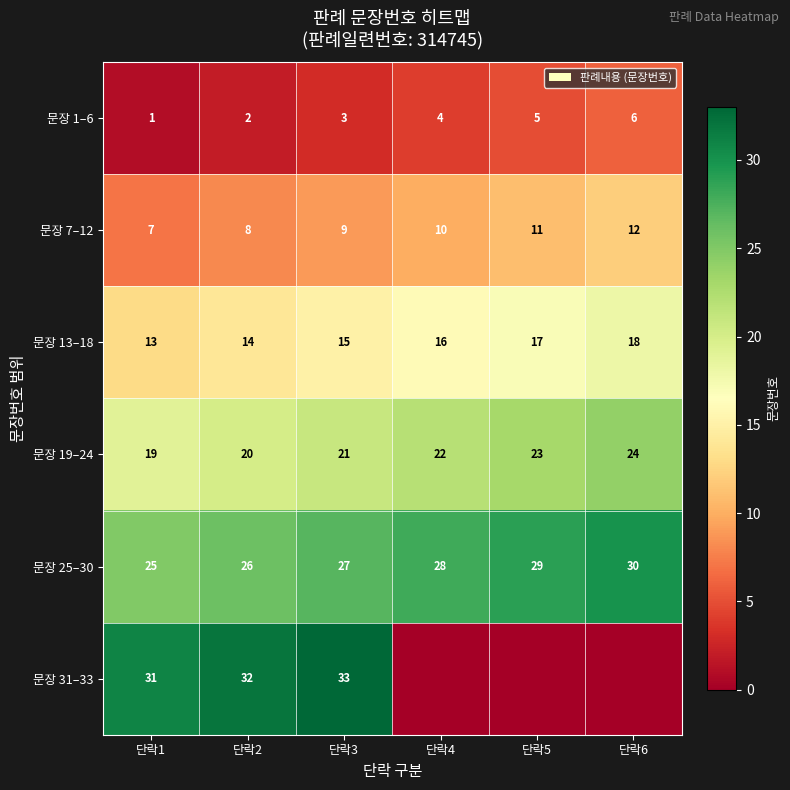

Between 단락2 and 단락3, which is larger?

단락3